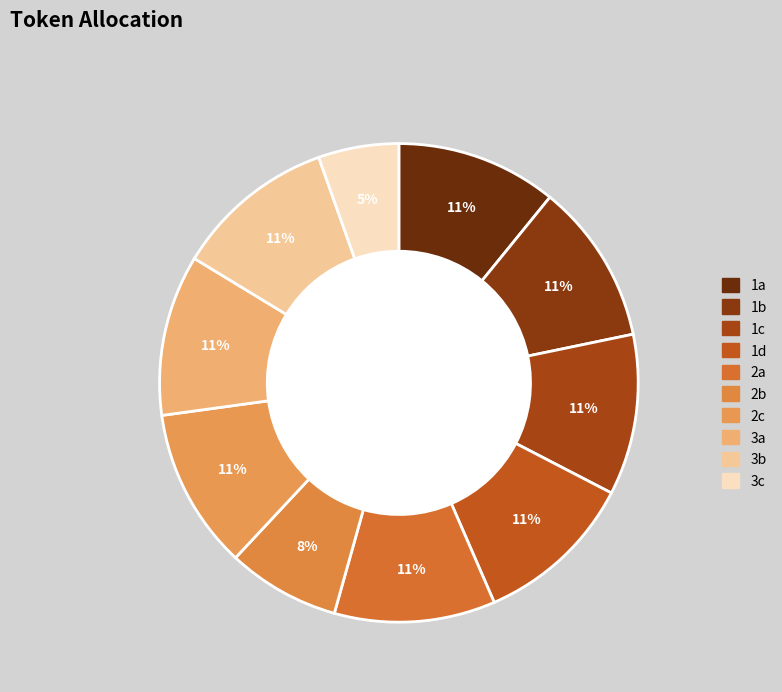

To the nearest percent, what percentage of the pie is 1d?

11%